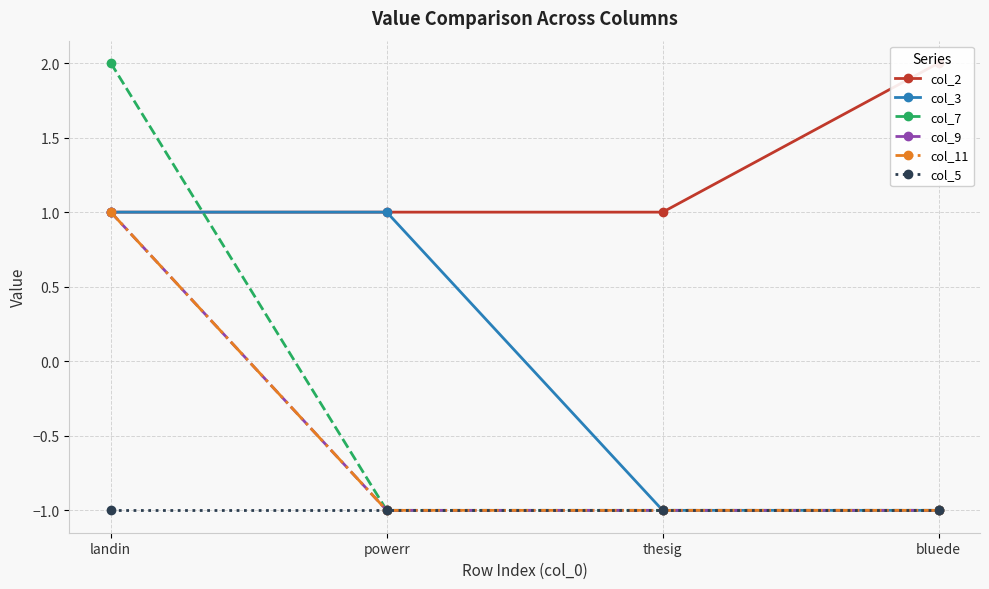

What is the sum of all col_11 values?

-2